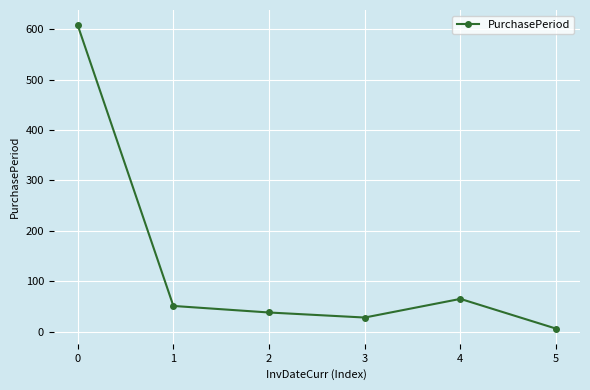

Approximately how many times larger is the value at 1 compared to 2?

1.3